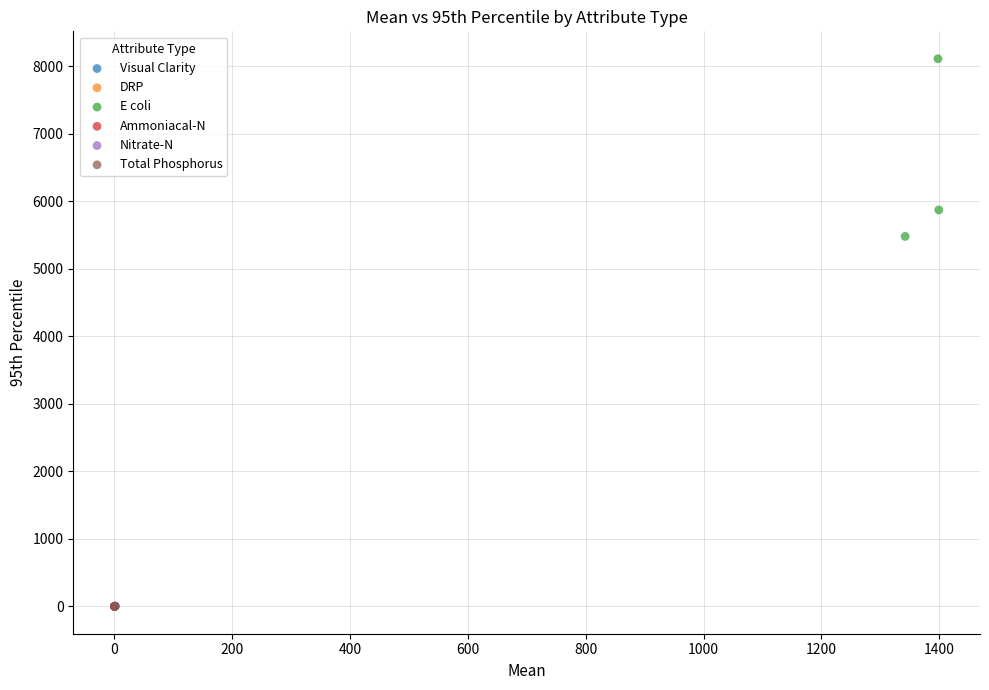

Which series has the widest spread of Y values?

E coli